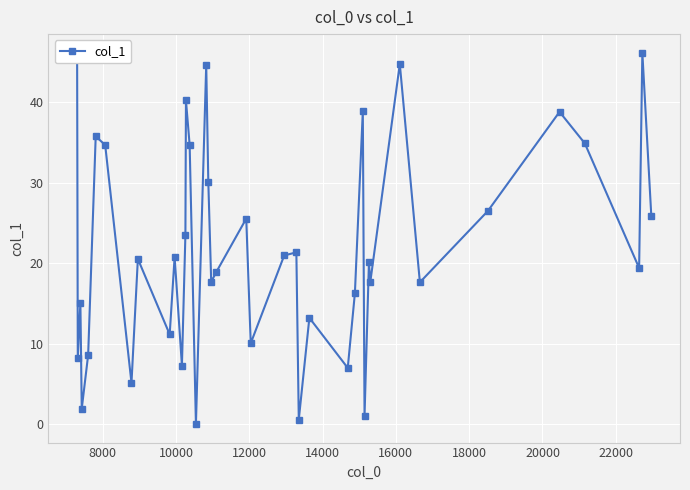

What is the difference between the maximum and minimum values?

46.1